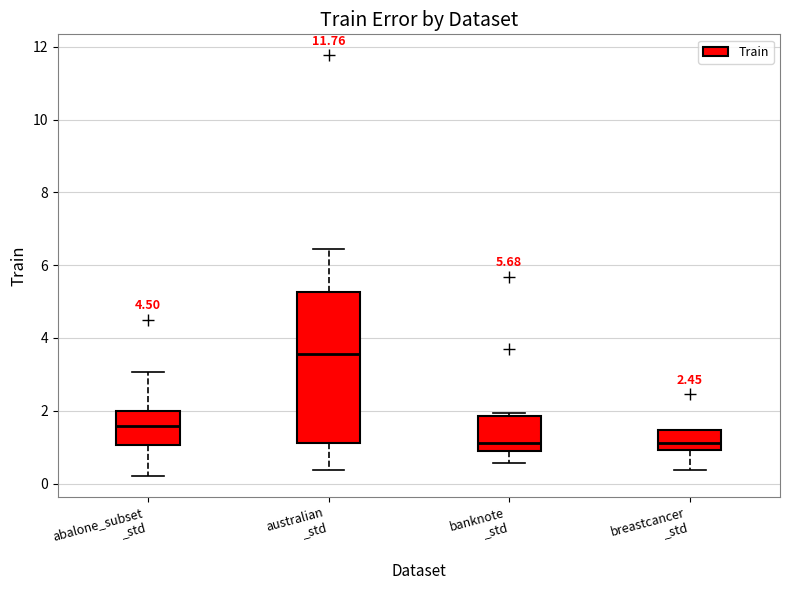

Where does the upper whisker of the box for australian _std end on the y-axis? The values are not printed on the chart, so give them approximately, as read against the axis.

6.4